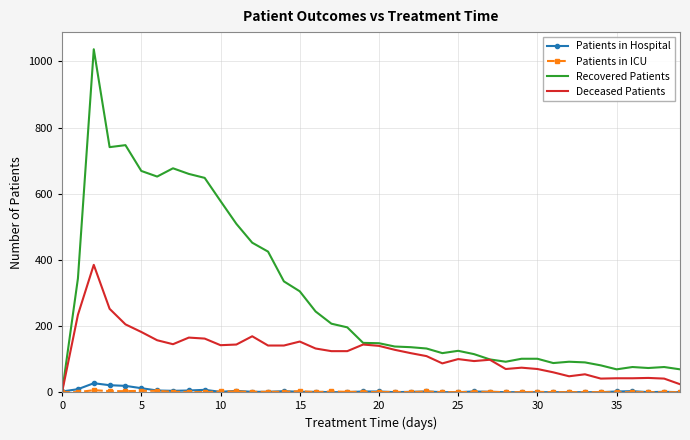

What is the highest value of the Deceased Patients series?

385